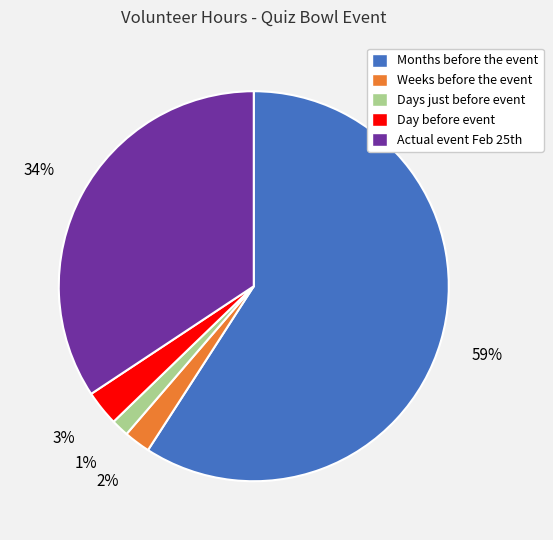

To the nearest percent, what percentage of the pie is Days just before event?

1%